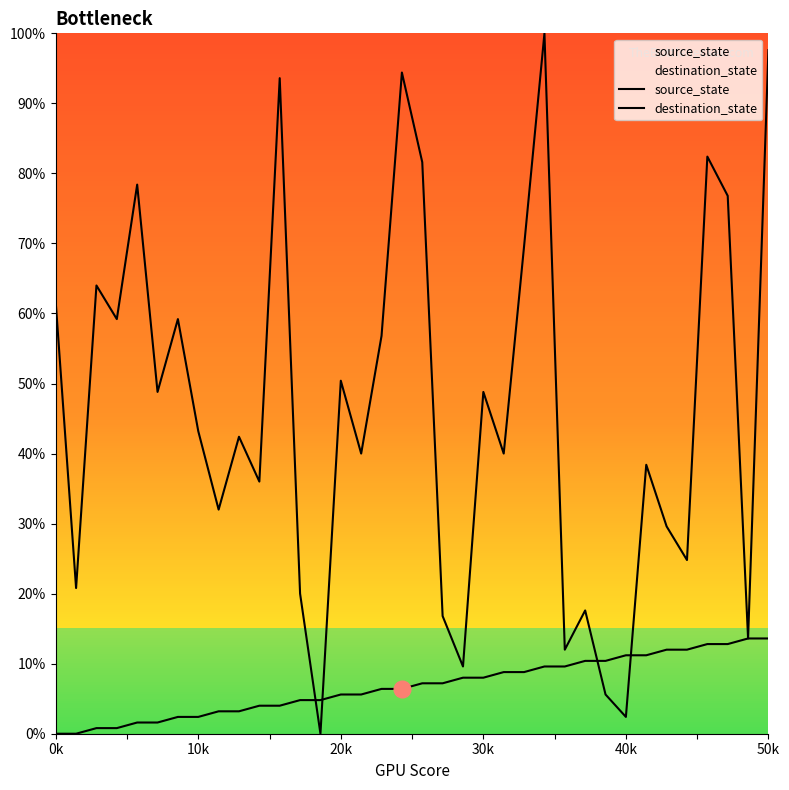

How many lines are shown in the chart?

2